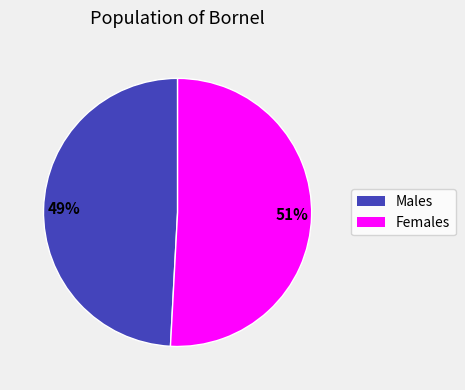

To the nearest percent, what is the difference between the largest and smallest slice percentages?

2%